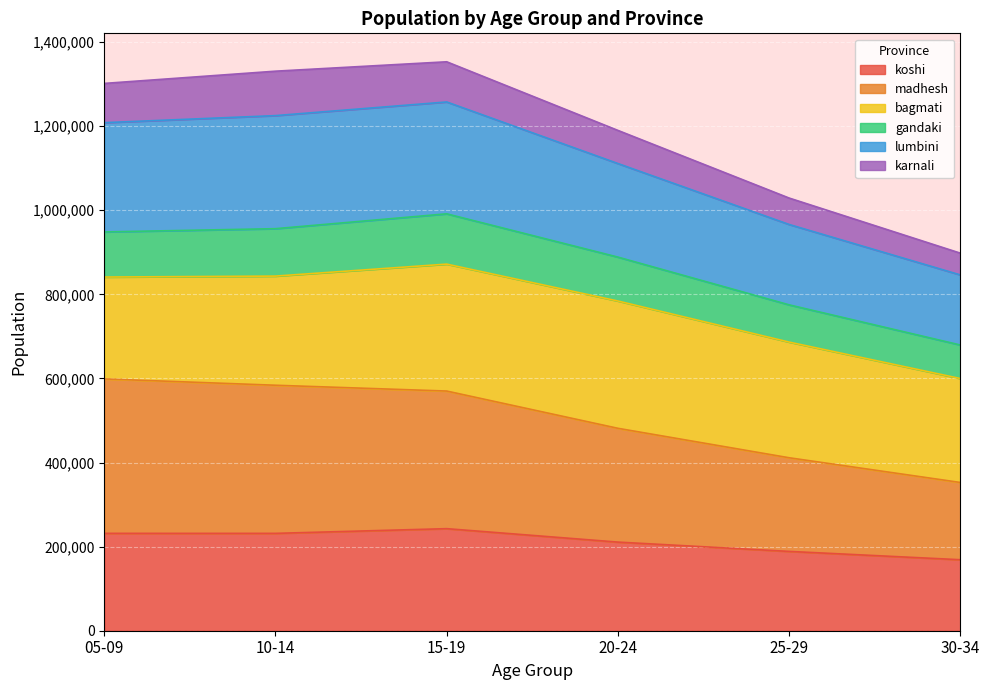

What is the highest value of the koshi series?

242715